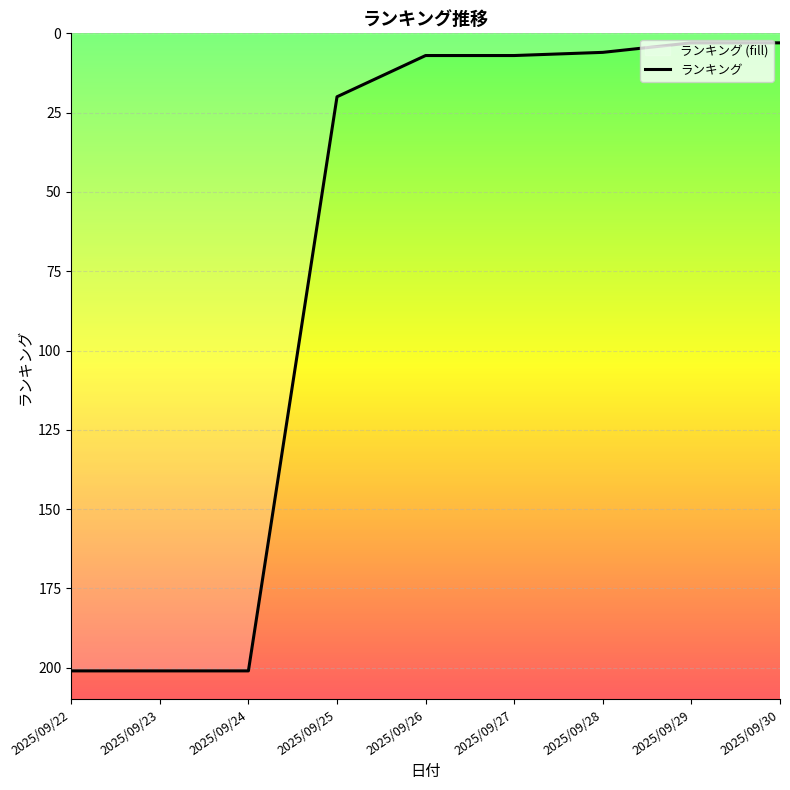

Count the number of data series in this chart.

1